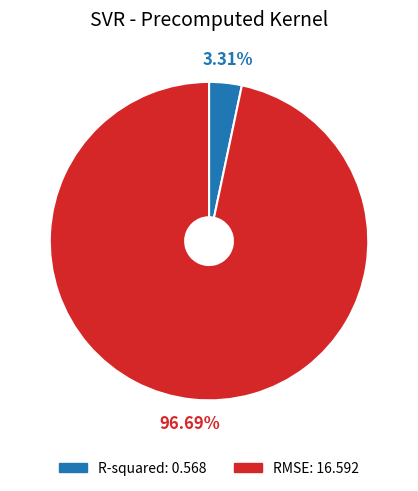

What is the largest slice in the pie chart?

RMSE